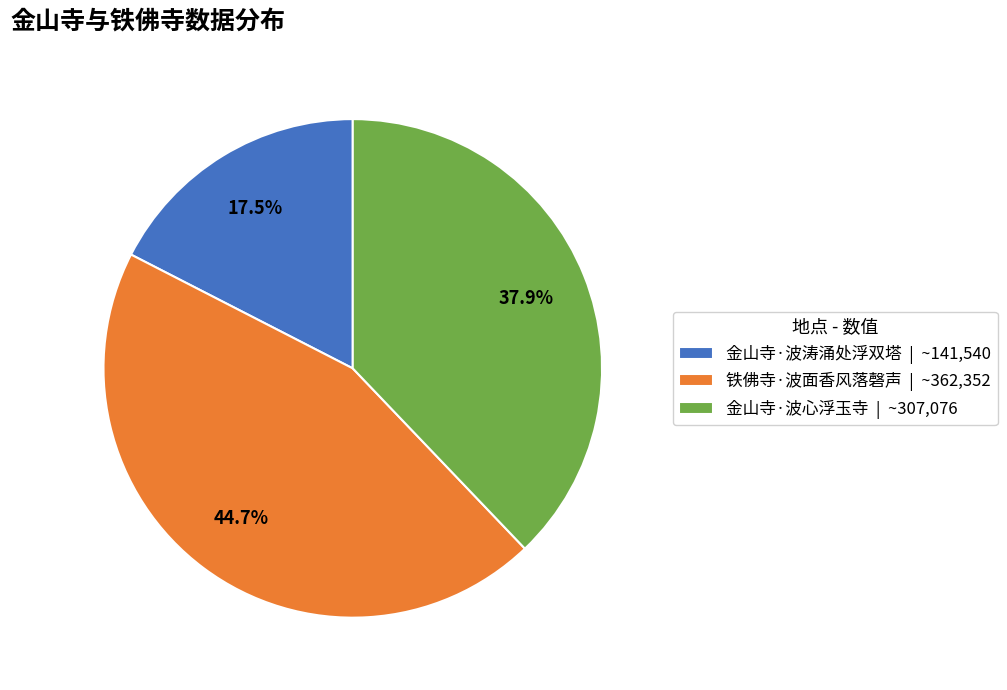

What is the total percentage of 铁佛寺·波面香风落磬声 and 金山寺·波心浮玉寺?

82.5%